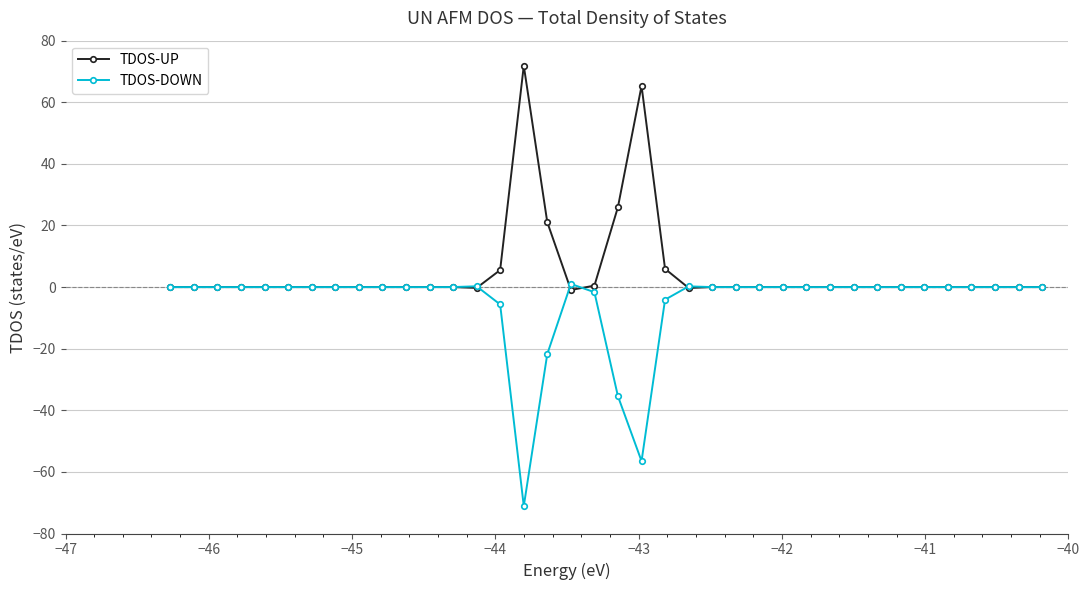

What is the difference between the second highest and second lowest values in the TDOS-DOWN series?

56.8